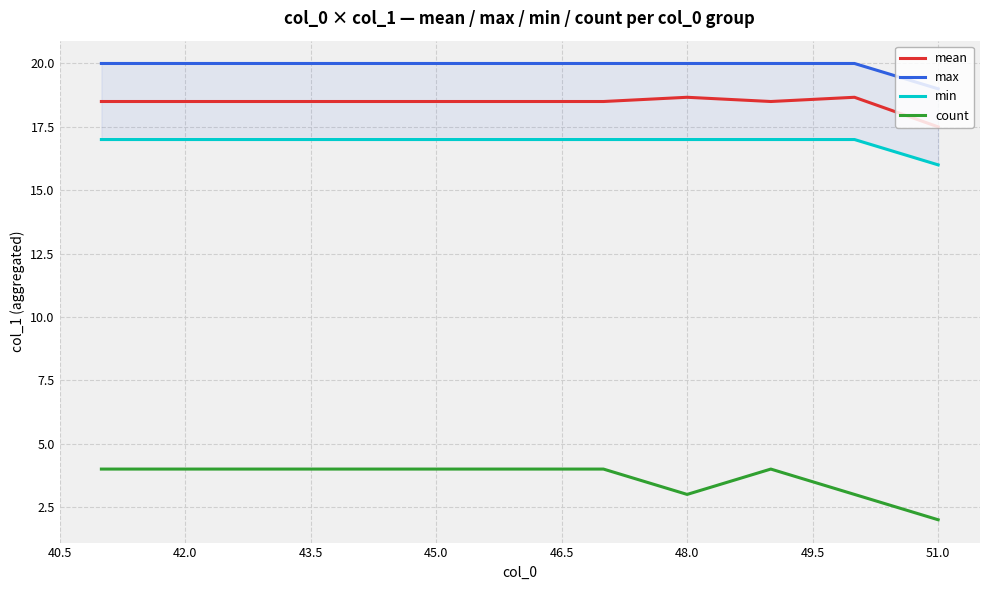

The value of mean at 45.0 is 18.5. True or false?

True